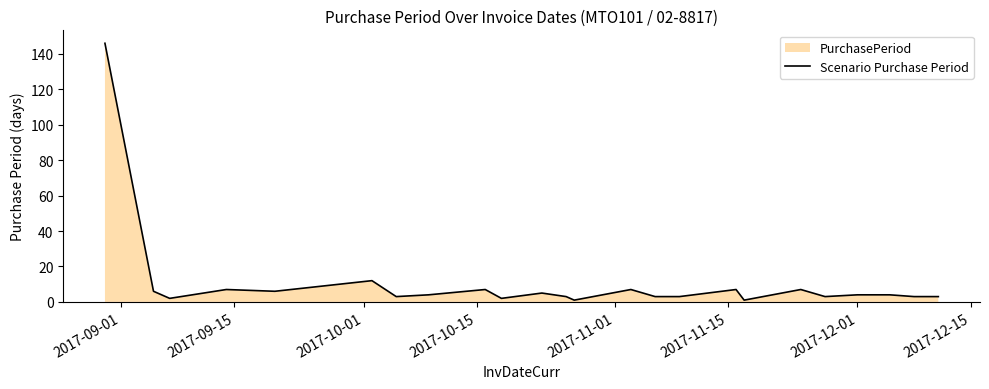

What is the difference between the maximum and minimum values?

145